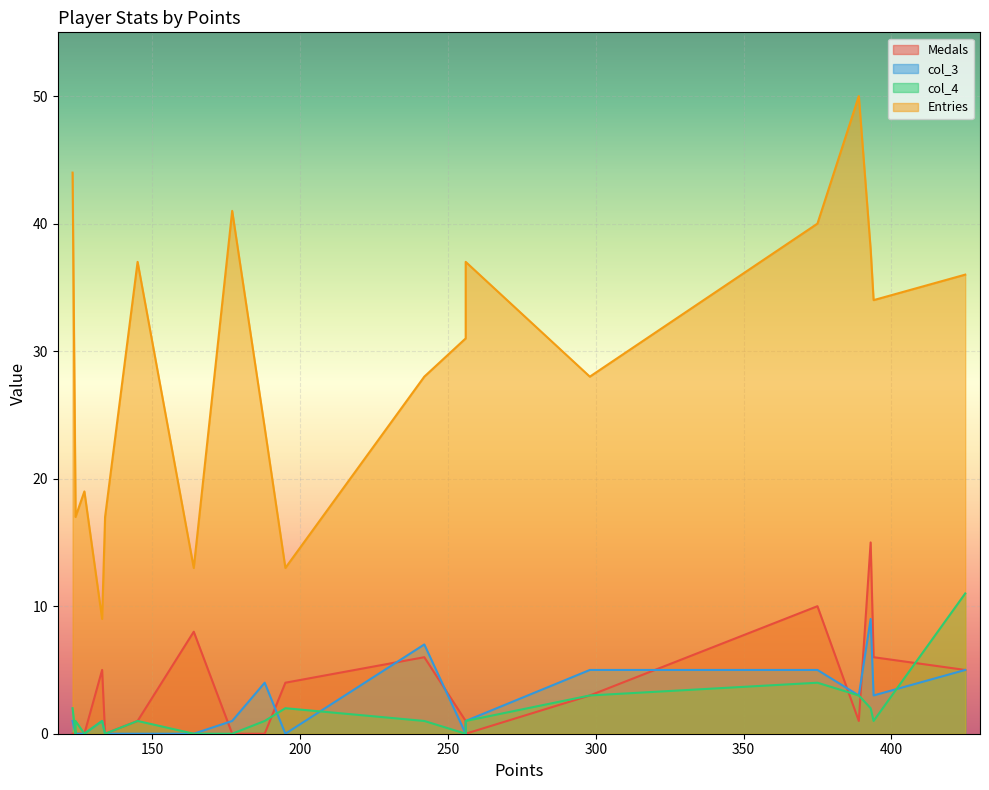

Is the value of col_4 at 124 greater than the value of col_3 at 375?

No